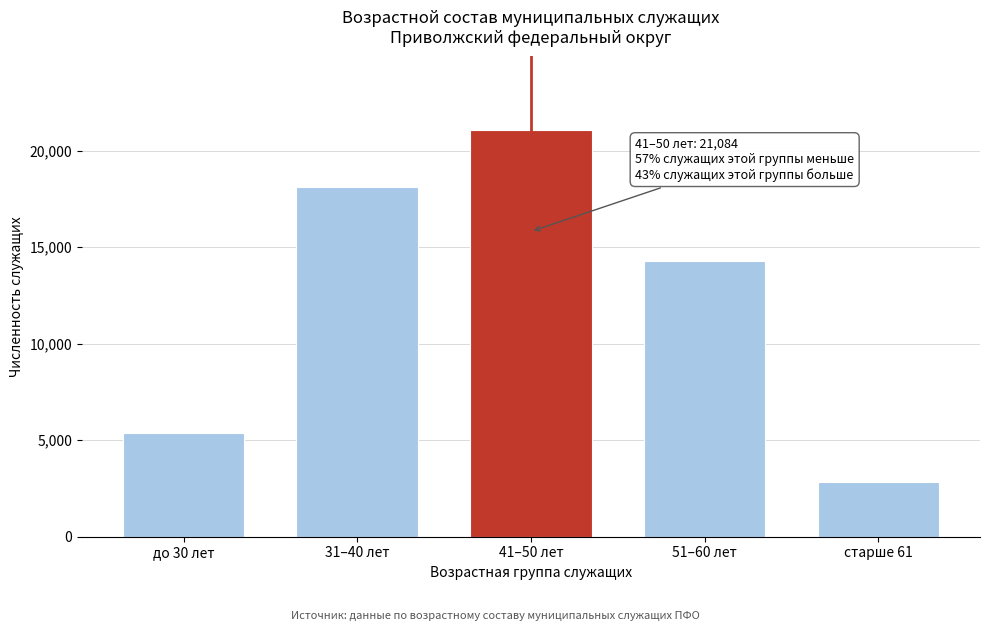

Reading left to right, transcribe all the data shown in this chart.

до 30 лет=5367	31–40 лет=18115	41–50 лет=21084	51–60 лет=14303	старше 61=2848